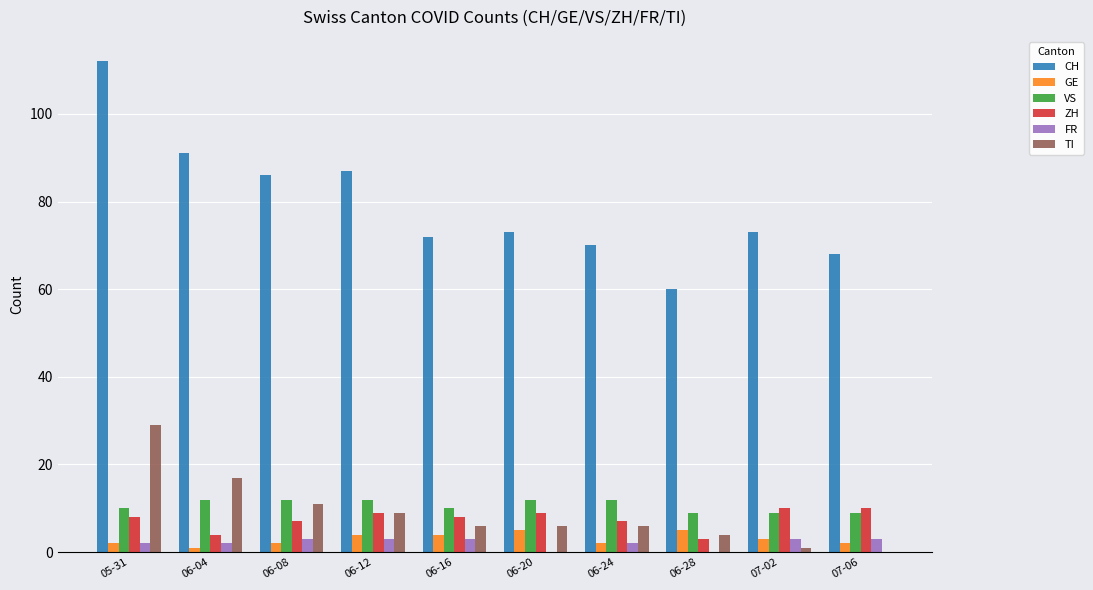

True or false: GE has a value of 1 at 06-04.

True